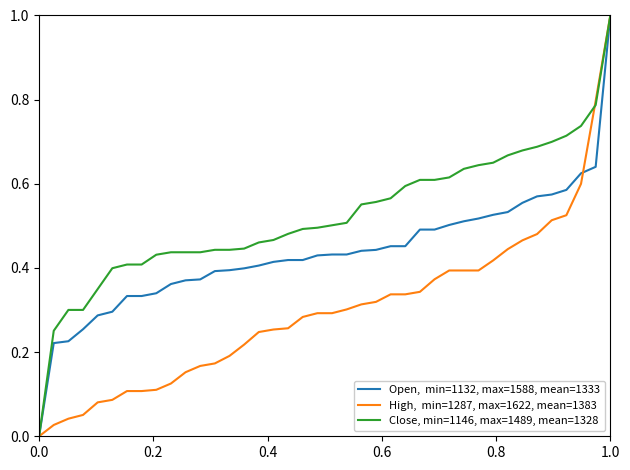

What is the maximum value shown in the chart?

1.0